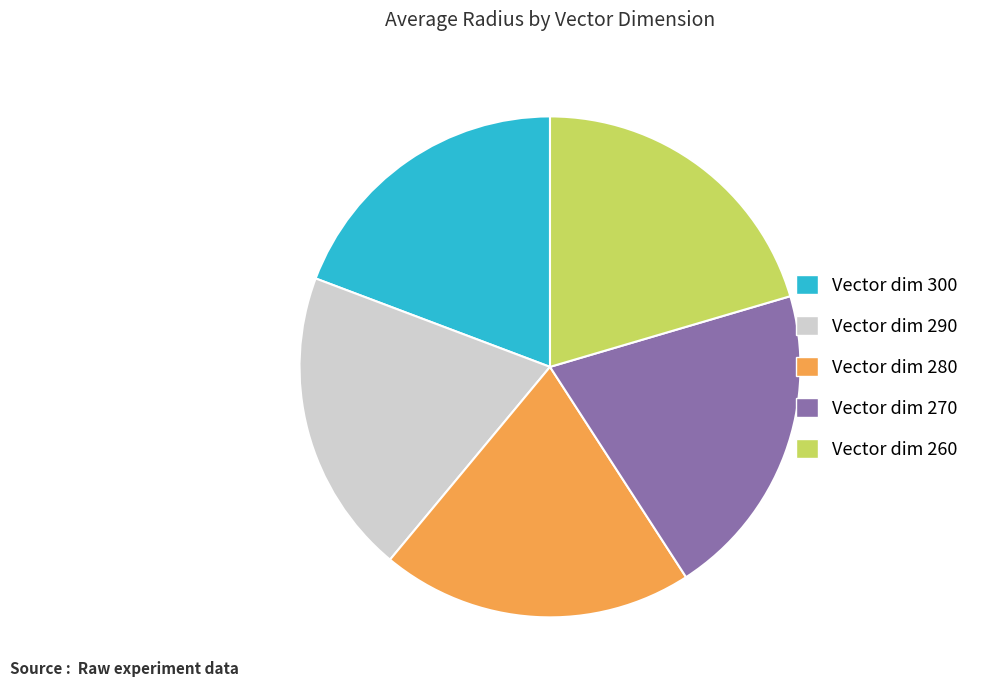

Is there any slice that represents more than half of the pie?

No